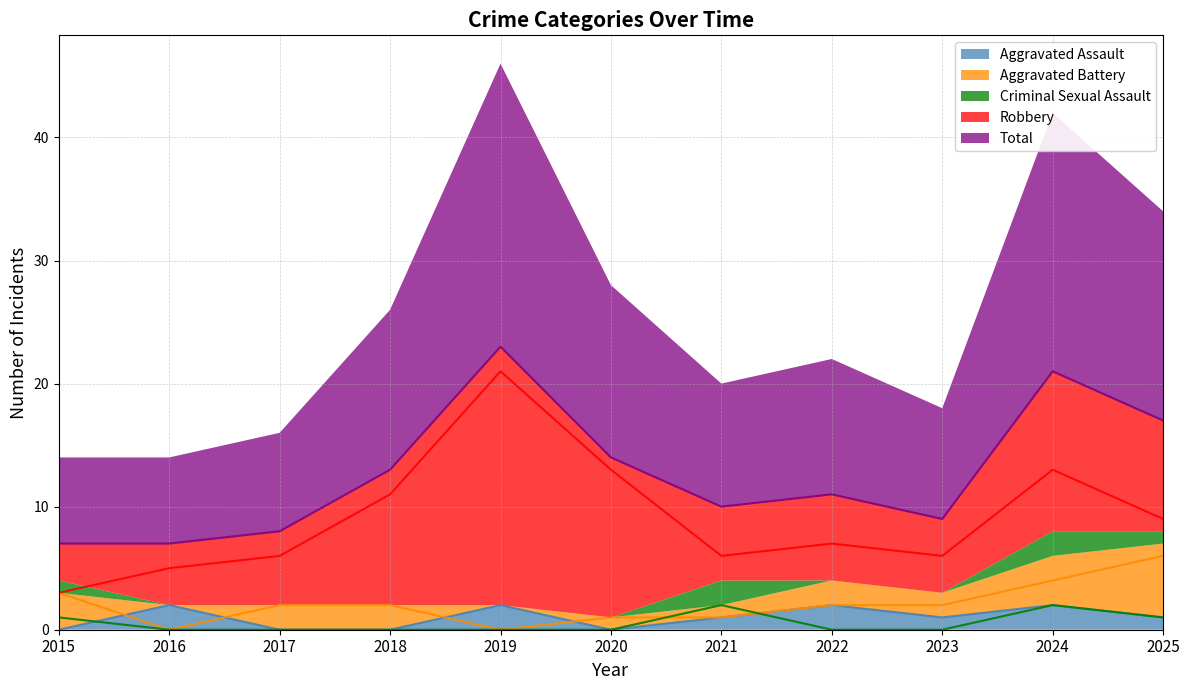

The value of Total at 2020 is 14. True or false?

True